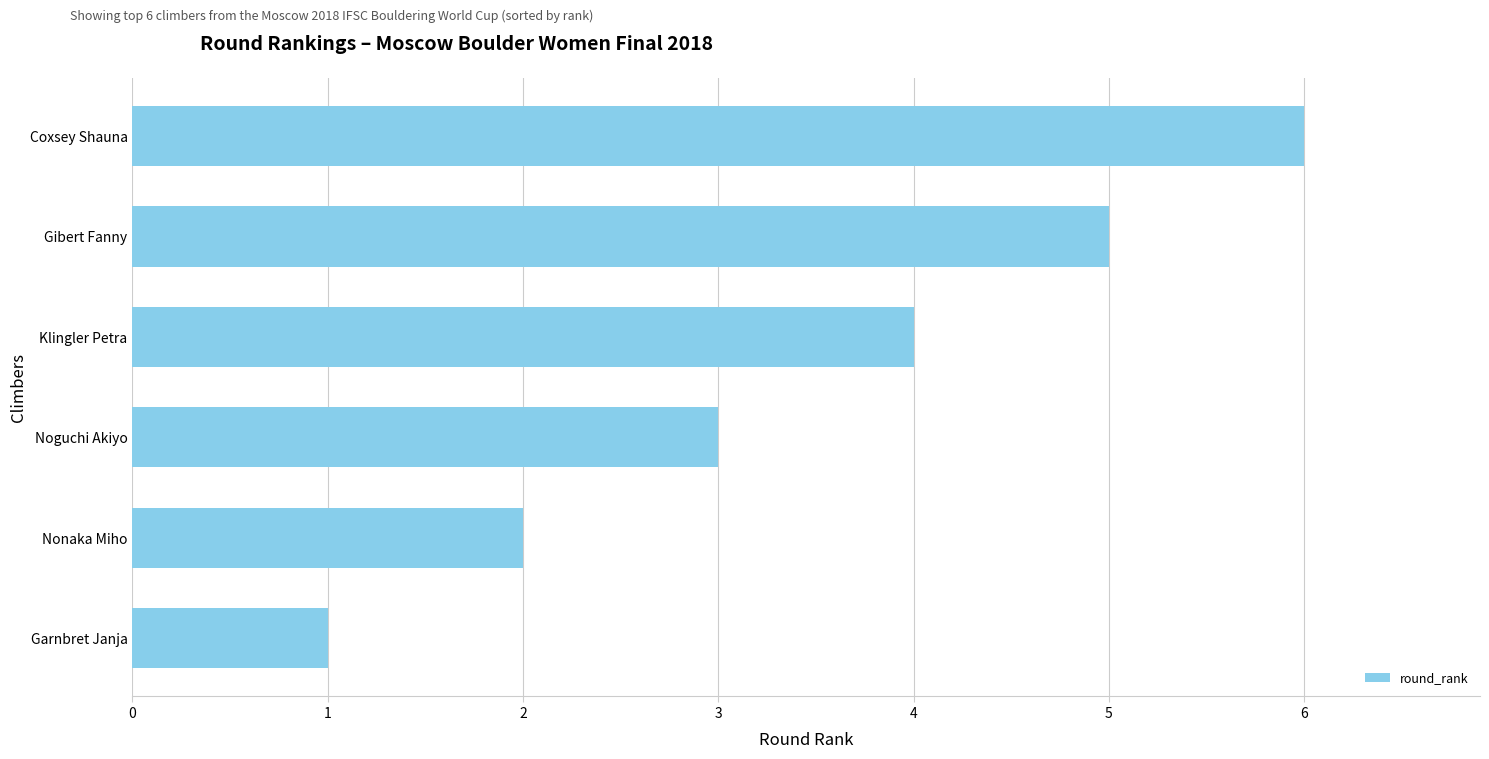

What is the average value?

4